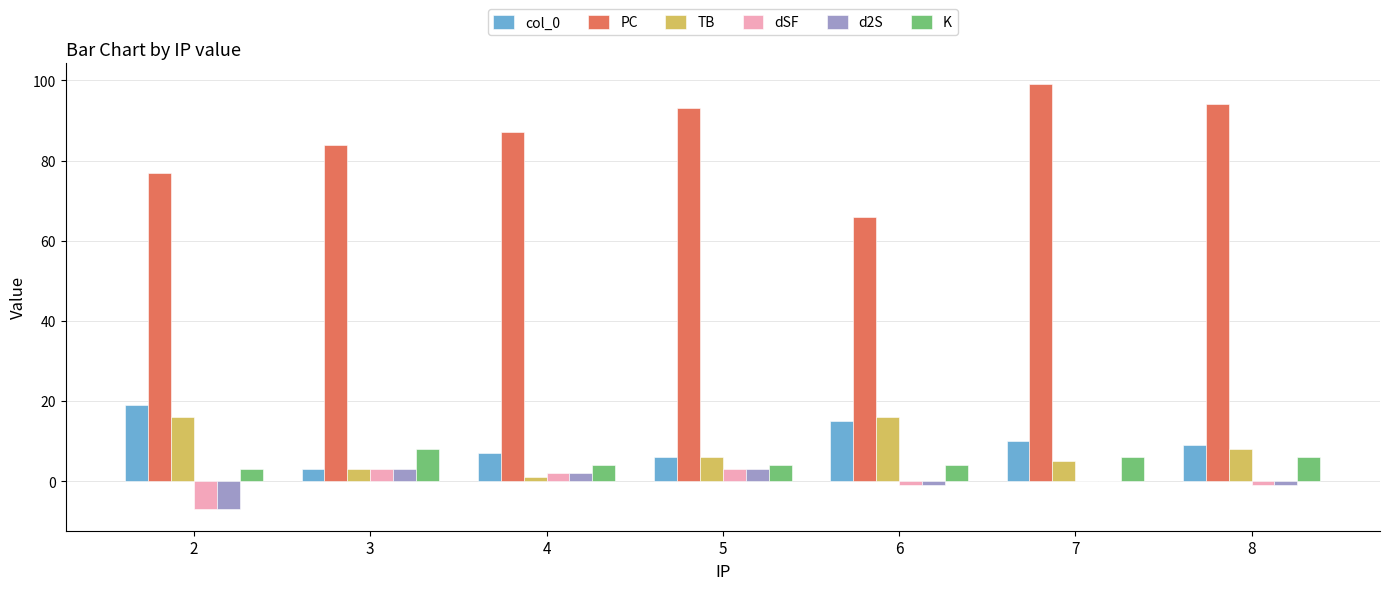

Reading left to right, extract all data points from this chart.

col_0: 2=19	3=3	4=7	5=6	6=15	7=10	8=9
PC: 2=77	3=84	4=87	5=93	6=66	7=99	8=94
TB: 2=16	3=3	4=1	5=6	6=16	7=5	8=8
dSF: 2=-7	3=3	4=2	5=3	6=-1	7=0	8=-1
d2S: 2=-7	3=3	4=2	5=3	6=-1	7=0	8=-1
K: 2=3	3=8	4=4	5=4	6=4	7=6	8=6